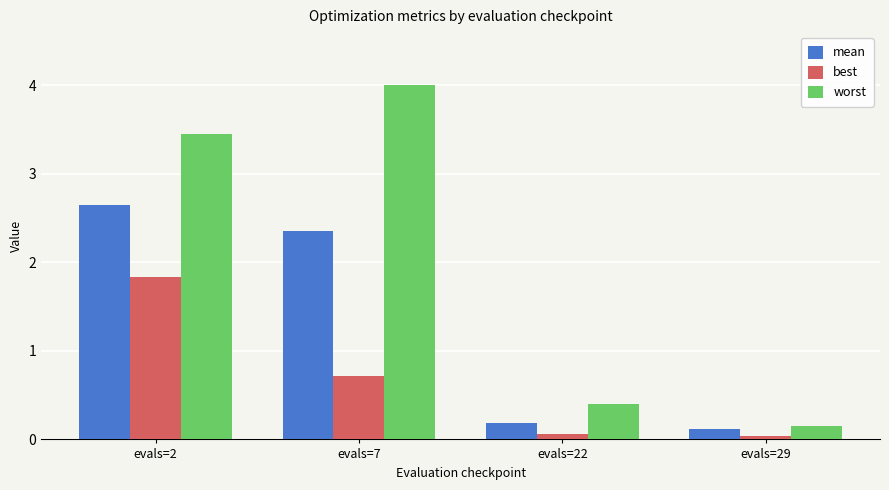

How many distinct data groups are displayed?

3